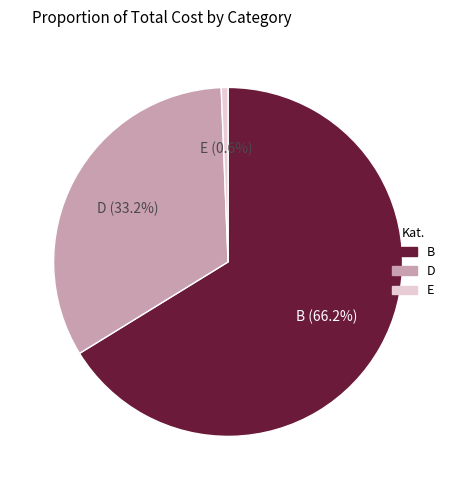

Which slice is the smallest?

E